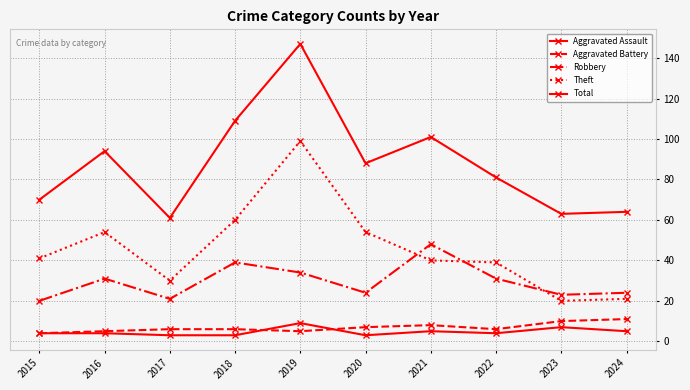

True or false: Theft and Aggravated Battery intersect in this chart.

False